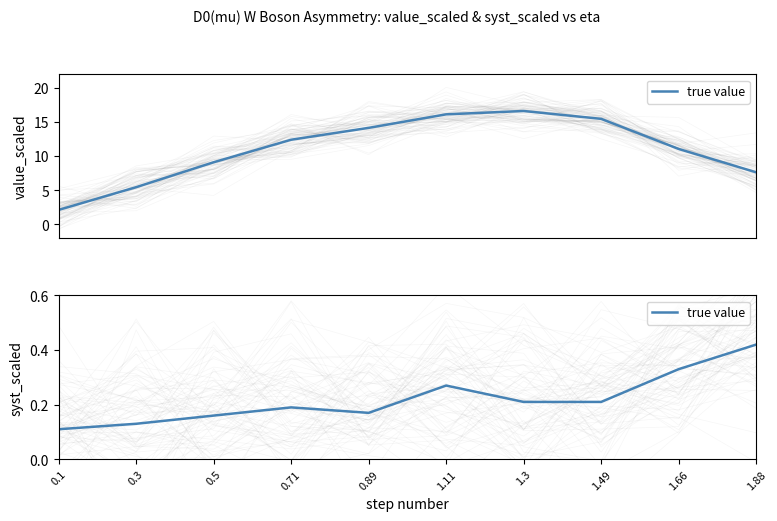

List the labels in order of value, largest first.

1.88, 1.66, 1.11, 1.3, 1.49, 0.71, 0.89, 0.5, 0.3, 0.1